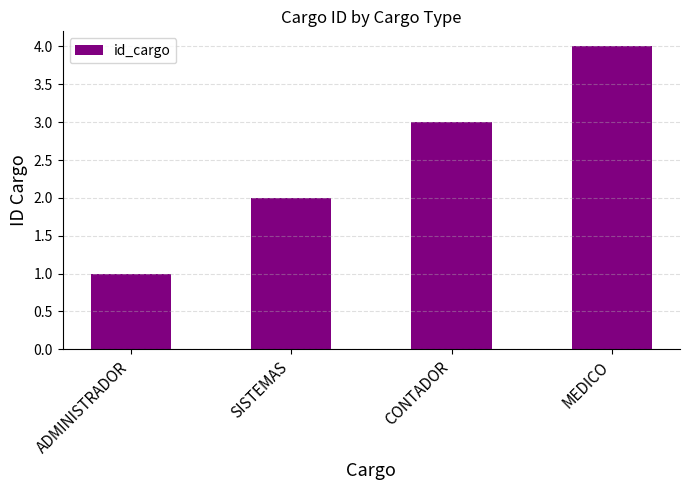

What is the label of the 1st bar from the right?

MEDICO